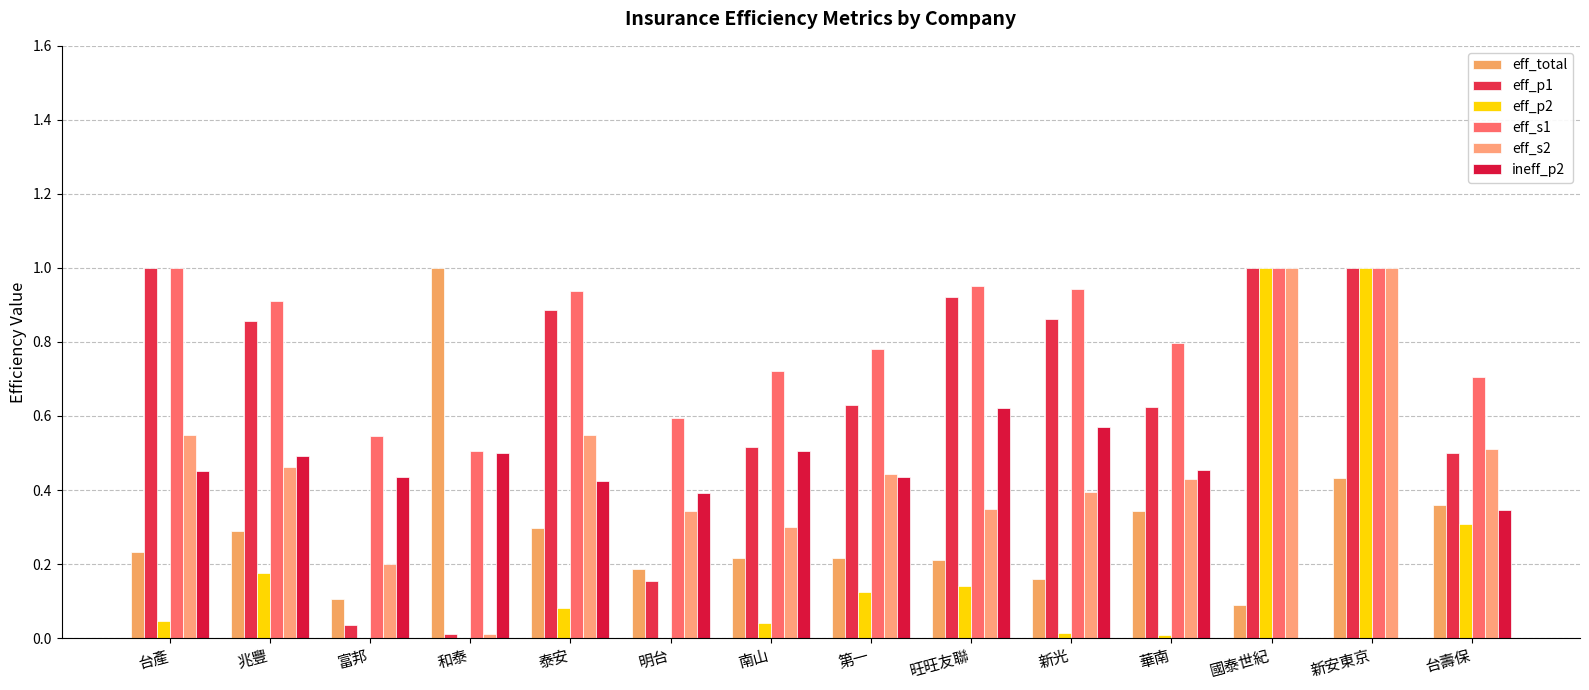

Reading left to right, extract all data points from this chart.

eff_total: 台產=0.2	兆豐=0.3	富邦=0.1	和泰=1.0	泰安=0.3	明台=0.2	南山=0.2	第一=0.2	旺旺友聯=0.2	新光=0.2	華南=0.3	國泰世紀=0.1	新安東京=0.4	台壽保=0.4
eff_p1: 台產=1.0	兆豐=0.9	富邦=0.0	和泰=0.0	泰安=0.9	明台=0.2	南山=0.5	第一=0.6	旺旺友聯=0.9	新光=0.9	華南=0.6	國泰世紀=1.0	新安東京=1.0	台壽保=0.5
eff_p2: 台產=0.0	兆豐=0.2	富邦=0.0	和泰=0.0	泰安=0.1	明台=0.0	南山=0.0	第一=0.1	旺旺友聯=0.1	新光=0.0	華南=0.0	國泰世紀=1.0	新安東京=1.0	台壽保=0.3
eff_s1: 台產=1.0	兆豐=0.9	富邦=0.5	和泰=0.5	泰安=0.9	明台=0.6	南山=0.7	第一=0.8	旺旺友聯=1.0	新光=0.9	華南=0.8	國泰世紀=1.0	新安東京=1.0	台壽保=0.7
eff_s2: 台產=0.5	兆豐=0.5	富邦=0.2	和泰=0.0	泰安=0.5	明台=0.3	南山=0.3	第一=0.4	旺旺友聯=0.3	新光=0.4	華南=0.4	國泰世紀=1.0	新安東京=1.0	台壽保=0.5
ineff_p2: 台產=0.5	兆豐=0.5	富邦=0.4	和泰=0.5	泰安=0.4	明台=0.4	南山=0.5	第一=0.4	旺旺友聯=0.6	新光=0.6	華南=0.5	國泰世紀=0.0	新安東京=0.0	台壽保=0.3